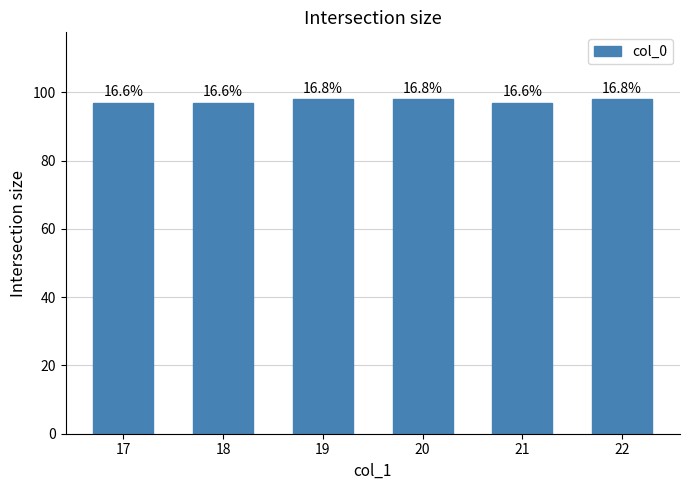

What is the value of the 2nd bar from the left?

97